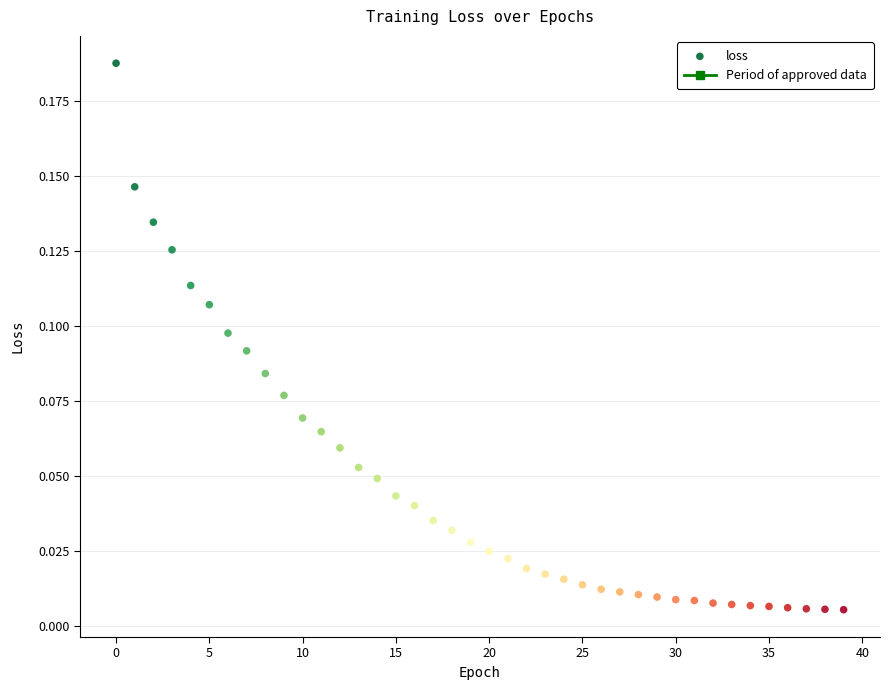

Count the number of points in this scatter plot.

40